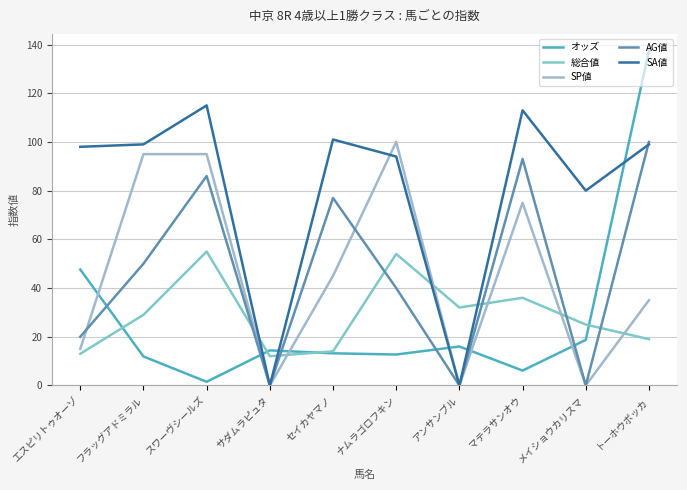

Is the value of AG値 at エスピリトゥオーゾ greater than the value of オッズ at フラッグアドミラル?

Yes